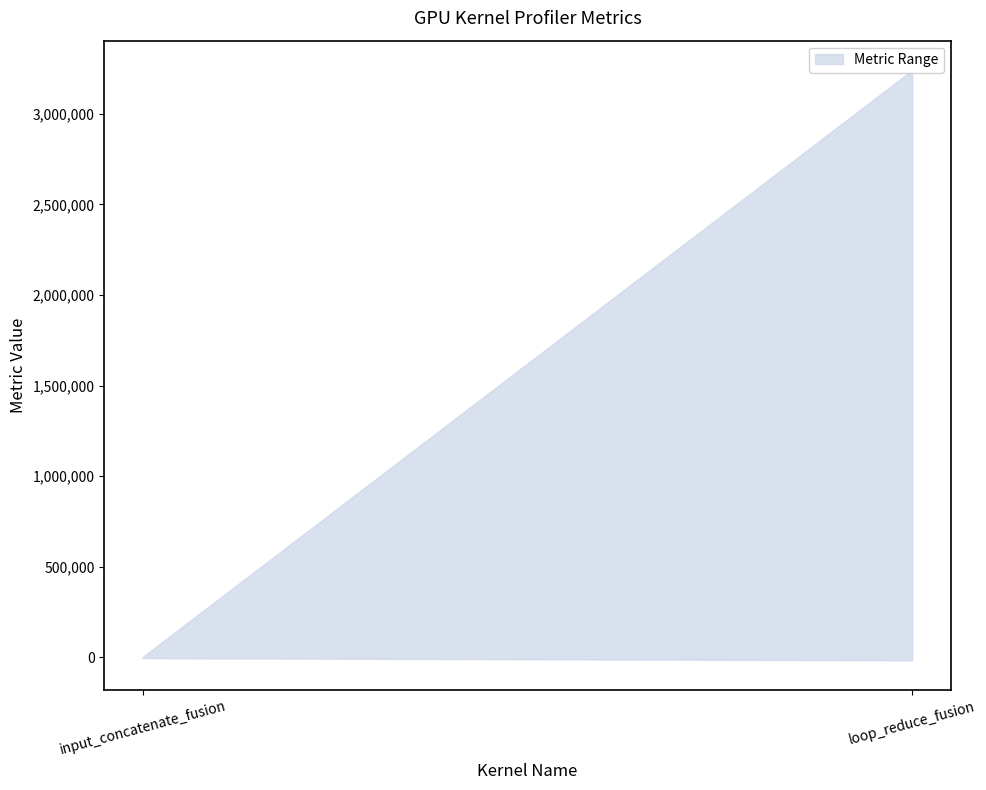

What position from the right is input_concatenate_fusion?

2